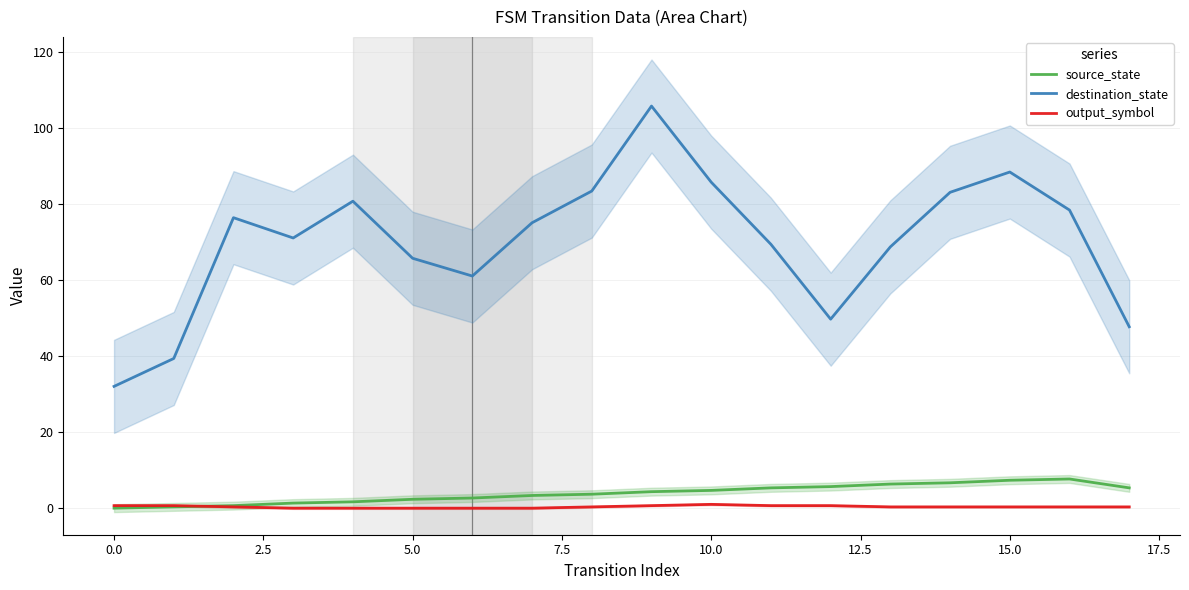

Which series has the widest spread of values?

destination_state